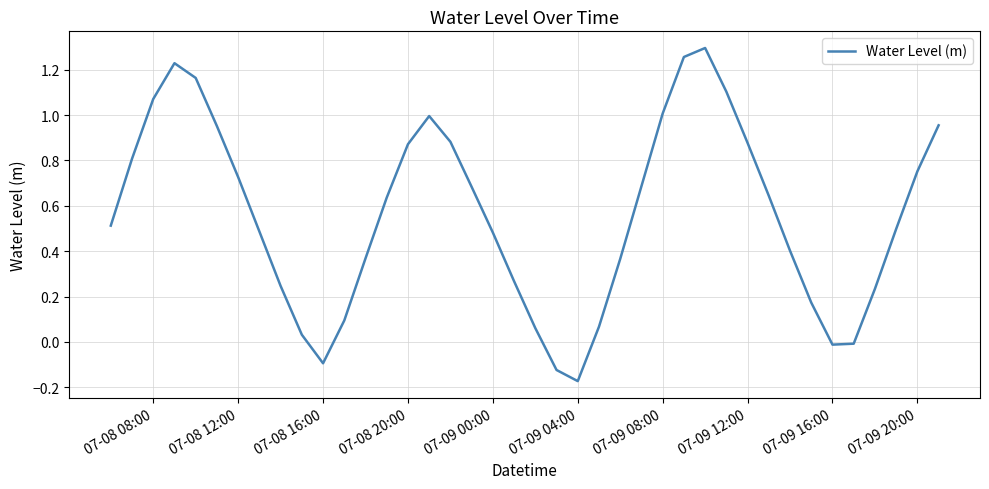

Reading right to left, extract all data points from this chart.

1.0	0.8	0.5	0.2	-0.0	-0.0	0.2	0.4	0.6	0.9	1.1	1.3	1.3	1.0	0.7	0.4	0.1	-0.2	-0.1	0.1	0.3	0.5	0.7	0.9	1.0	0.9	0.6	0.4	0.1	-0.1	0.0	0.2	0.5	0.7	1.0	1.2	1.2	1.1	0.8	0.5